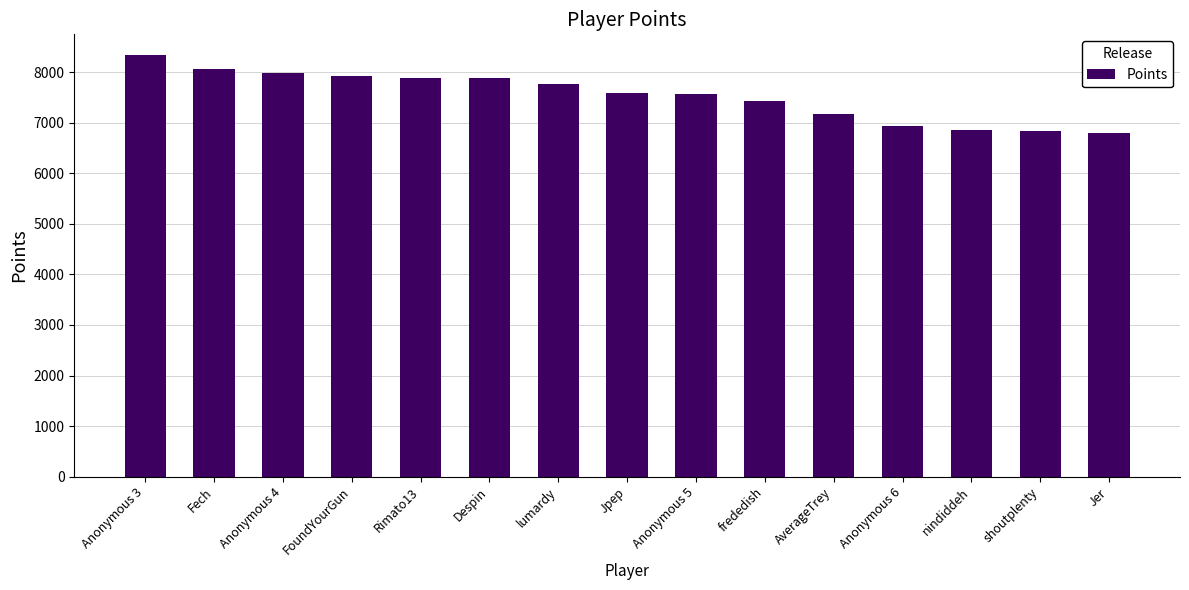

Count the number of data series in this chart.

1